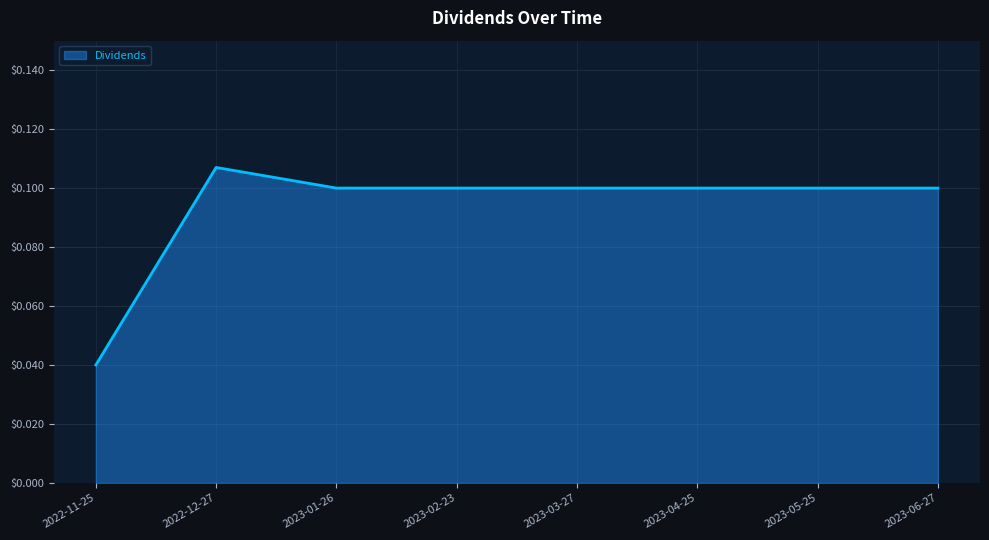

True or false: there are more than 0 points higher than both neighbors.

True